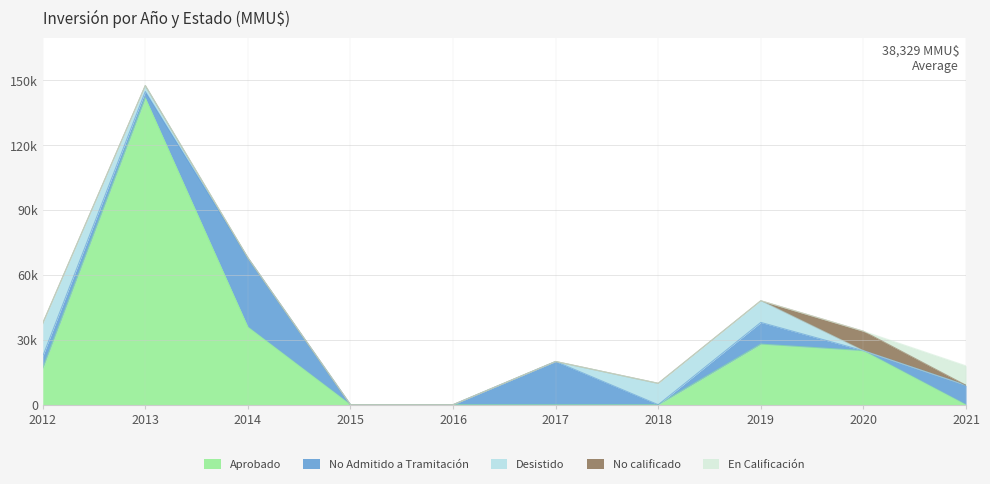

Does the chart have visible grid lines?

Yes